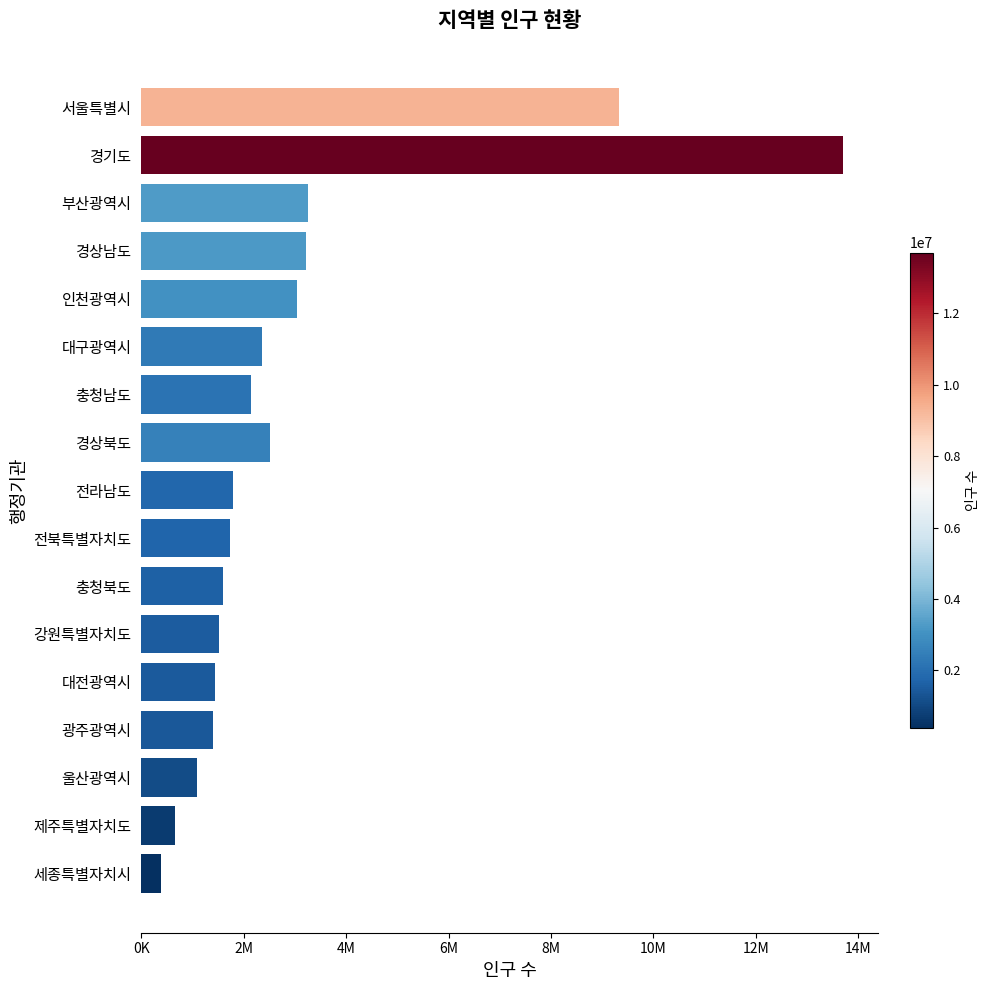

What is the maximum value shown in the chart?

13699381